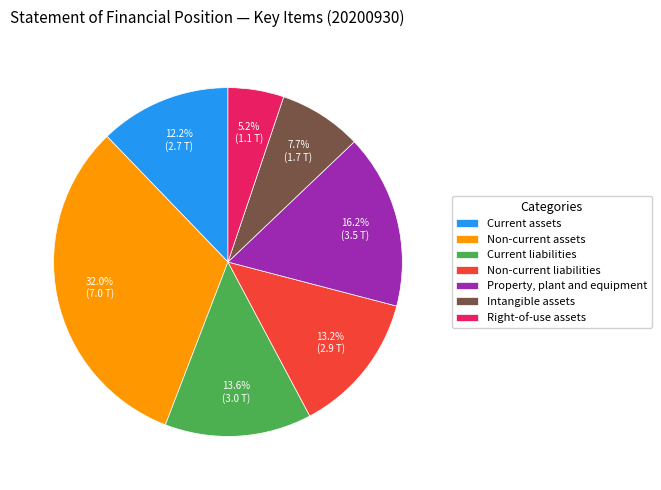

Which has a higher value, Current assets or Current liabilities?

Current liabilities